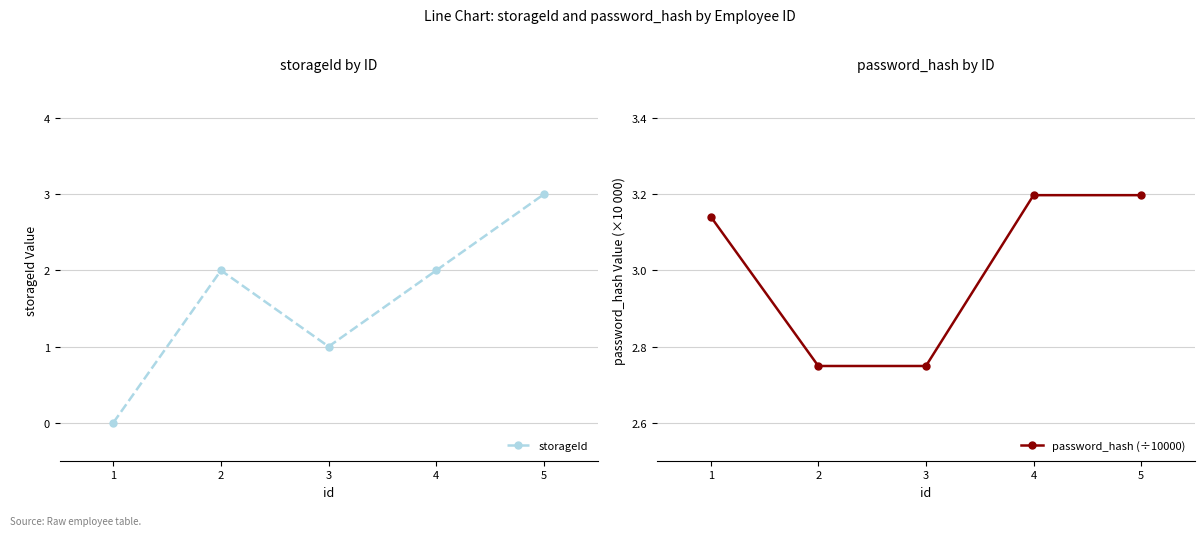

Rank the series by their maximum value, from lowest to highest.

storageId, password_hash (÷10000)